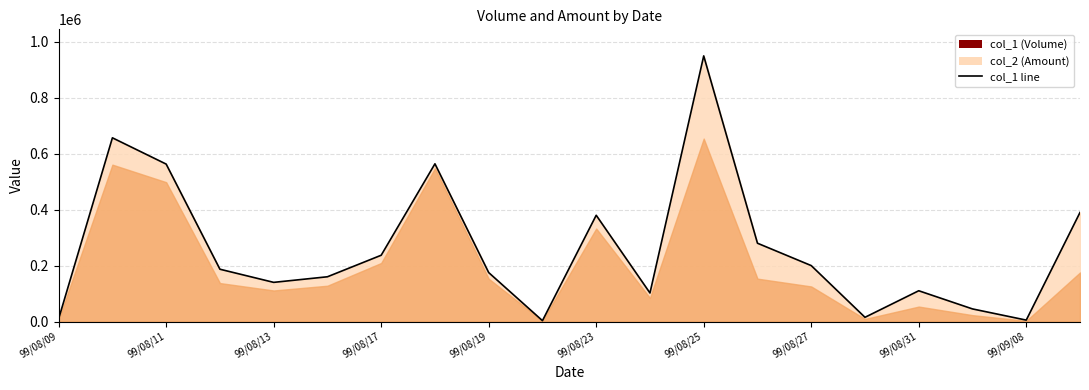

What is the greatest value displayed?

950000